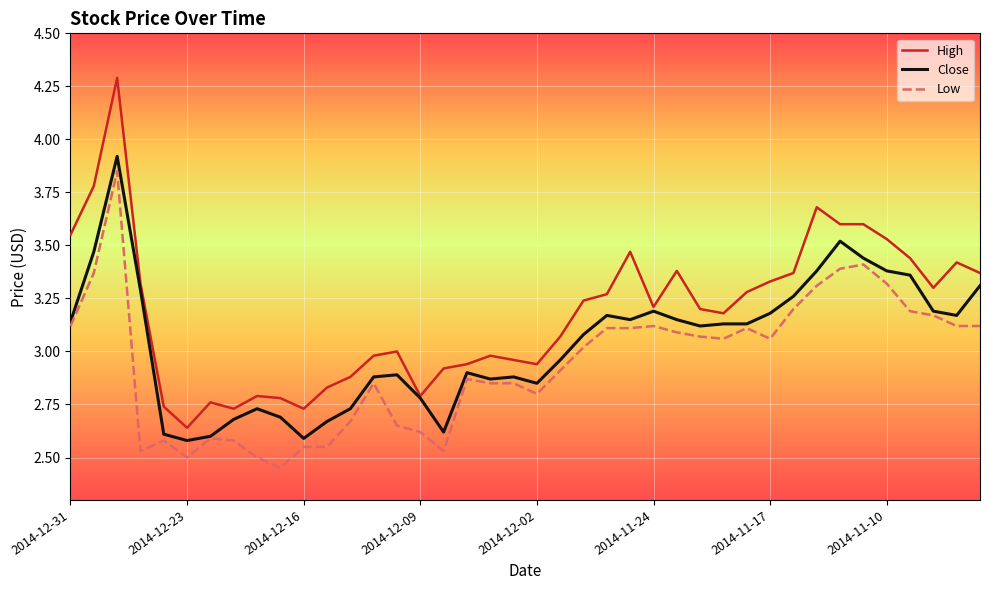

List the series in order of their overall mean, lowest first.

Low, Close, High